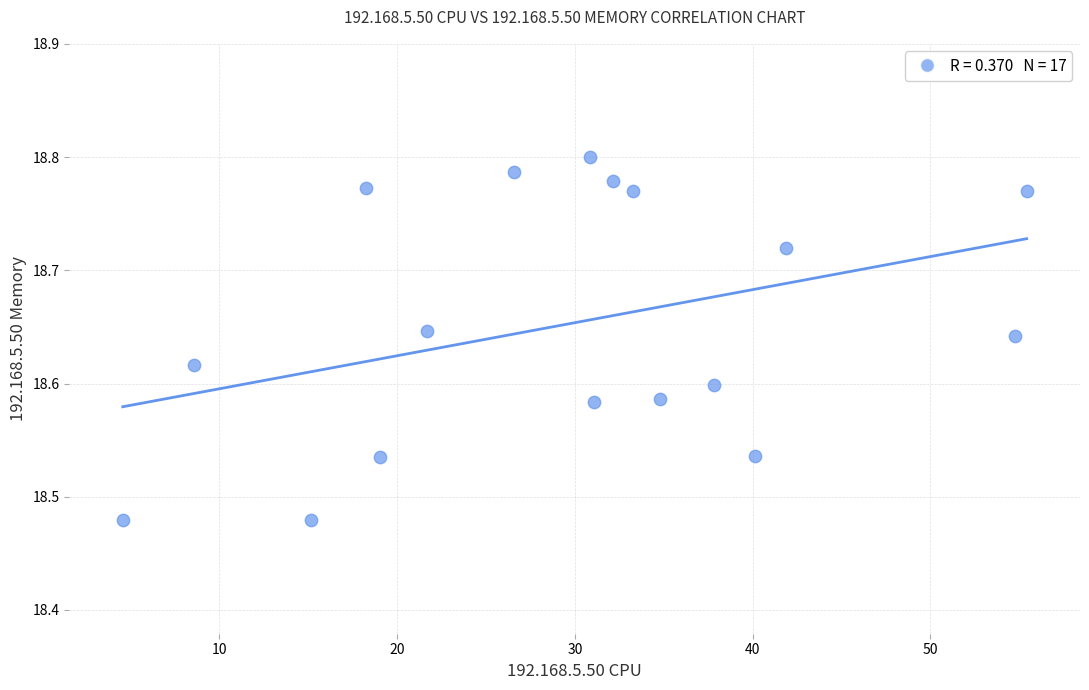

What is the range of Y values (max minus min)?

0.3